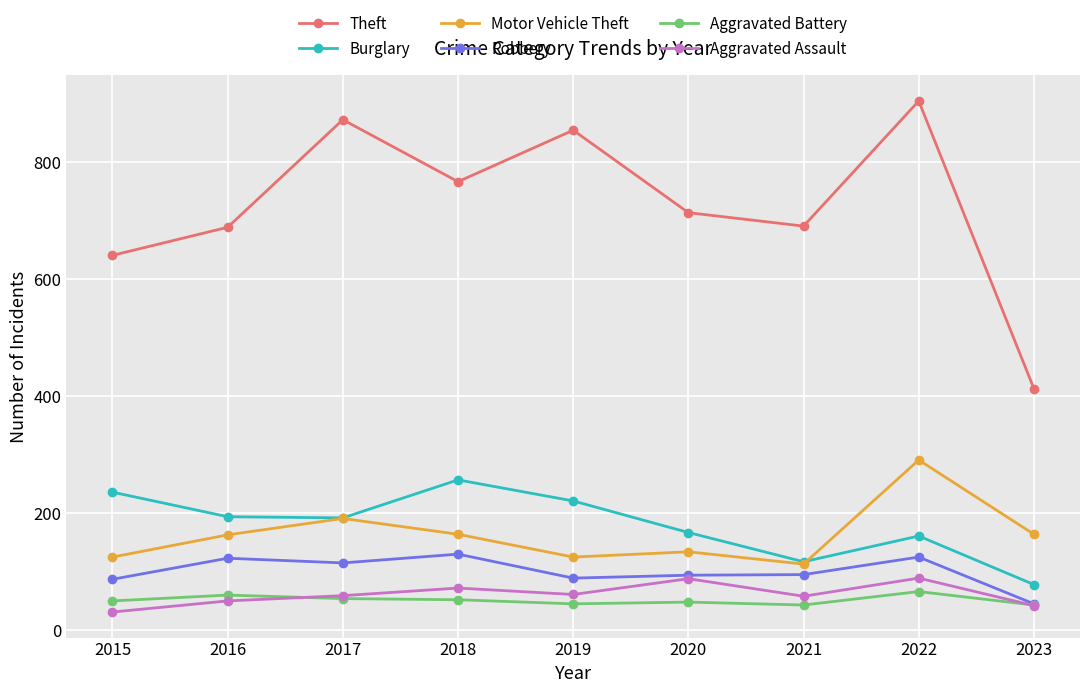

At which category is the sum across all series the highest?

2022